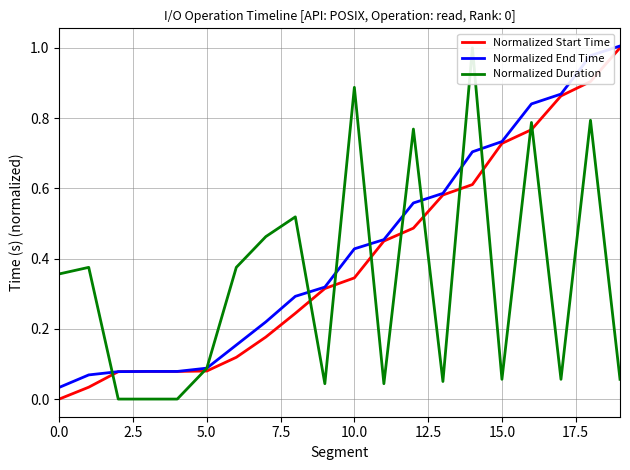

True or false: Normalized Duration and Normalized End Time intersect in this chart.

True